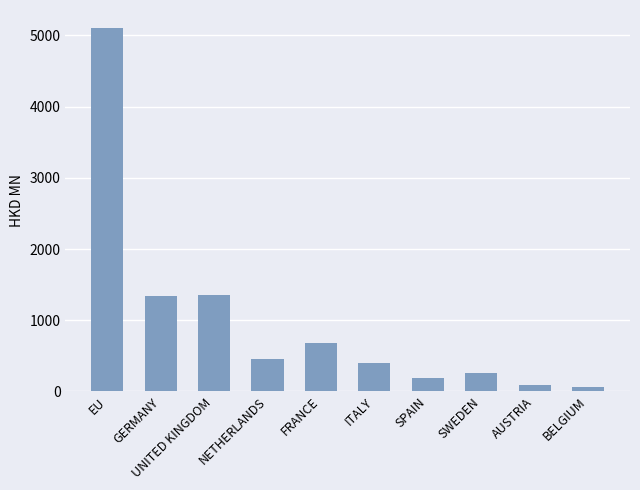

Does the chart contain any negative values?

No